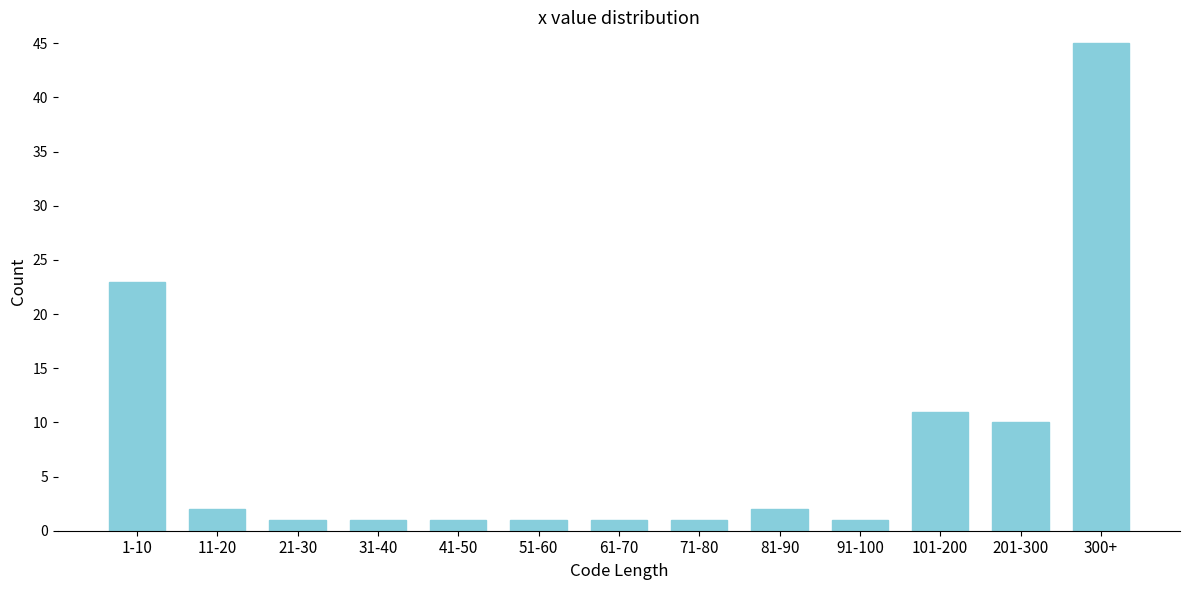

Reading left to right, extract all data points from this chart.

23	2	1	1	1	1	1	1	2	1	11	10	45